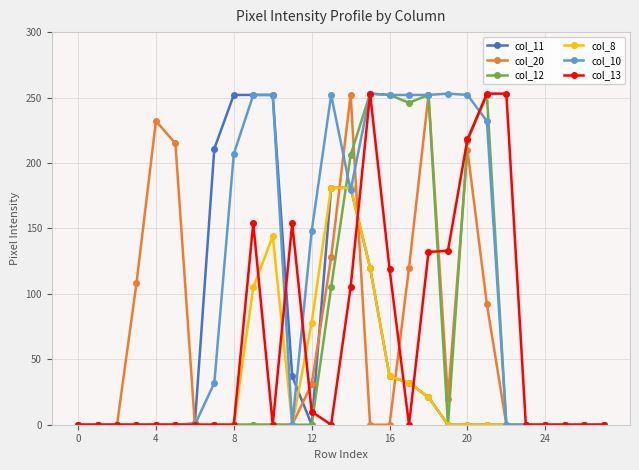

True or false: col_12 has more than 1 points higher than both neighbors.

True